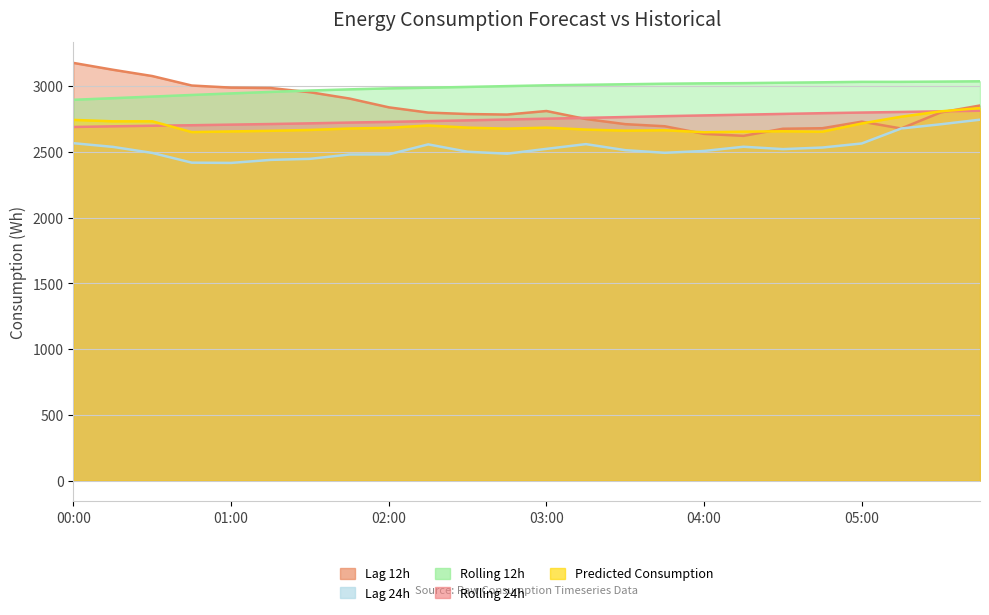

Reading left to right, what are all the values shown in this chart?

lag_12h: 00:00=3178.0	00:15=3126.0	00:30=3078.0	00:45=3006.0	01:00=2990.0	01:15=2987.0	01:30=2955.0	01:45=2907.0	02:00=2840.0	02:15=2800.0	02:30=2789.0	02:45=2785.0	03:00=2812.0	03:15=2751.0	03:30=2712.0	03:45=2696.0	04:00=2638.0	04:15=2623.0	04:30=2677.0	04:45=2681.0	05:00=2731.0	05:15=2679.0	05:30=2801.0	05:45=2854.0
lag_24h: 00:00=2567.0	00:15=2539.0	00:30=2493.0	00:45=2419.0	01:00=2417.0	01:15=2440.0	01:30=2448.0	01:45=2481.0	02:00=2482.0	02:15=2558.0	02:30=2502.0	02:45=2487.0	03:00=2524.0	03:15=2560.0	03:30=2514.0	03:45=2494.0	04:00=2508.0	04:15=2540.0	04:30=2522.0	04:45=2534.0	05:00=2565.0	05:15=2679.0	05:30=2711.0	05:45=2746.0
rolling_12h: 00:00=2897.4	00:15=2909.7	00:30=2921.9	00:45=2934.1	01:00=2946.0	01:15=2957.4	01:30=2968.0	01:45=2976.9	02:00=2984.3	02:15=2989.4	02:30=2995.3	02:45=3001.5	03:00=3007.5	03:15=3011.5	03:30=3015.6	03:45=3019.9	04:00=3022.6	04:15=3024.3	04:30=3027.5	04:45=3030.6	05:00=3034.0	05:15=3034.0	05:30=3035.9	05:45=3038.2
rolling_24h: 00:00=2690.5	00:15=2695.4	00:30=2699.9	00:45=2703.8	01:00=2708.4	01:15=2713.0	01:30=2718.3	01:45=2724.1	02:00=2729.3	02:15=2735.2	02:30=2741.0	02:45=2747.5	03:00=2753.7	03:15=2759.9	03:30=2766.3	03:45=2772.9	04:00=2778.6	04:15=2784.2	04:30=2790.0	04:45=2795.5	05:00=2800.3	05:15=2804.8	05:30=2809.8	05:45=2814.2
Predicted_Consumption: 00:00=2744.3	00:15=2733.6	00:30=2733.6	00:45=2651.6	01:00=2656.6	01:15=2661.2	01:30=2667.9	01:45=2678.7	02:00=2684.1	02:15=2701.9	02:30=2685.5	02:45=2677.9	03:00=2685.3	03:15=2670.7	03:30=2662.3	03:45=2665.5	04:00=2650.5	04:15=2655.0	04:30=2657.8	04:45=2654.6	05:00=2717.2	05:15=2768.7	05:30=2809.3	05:45=2834.2